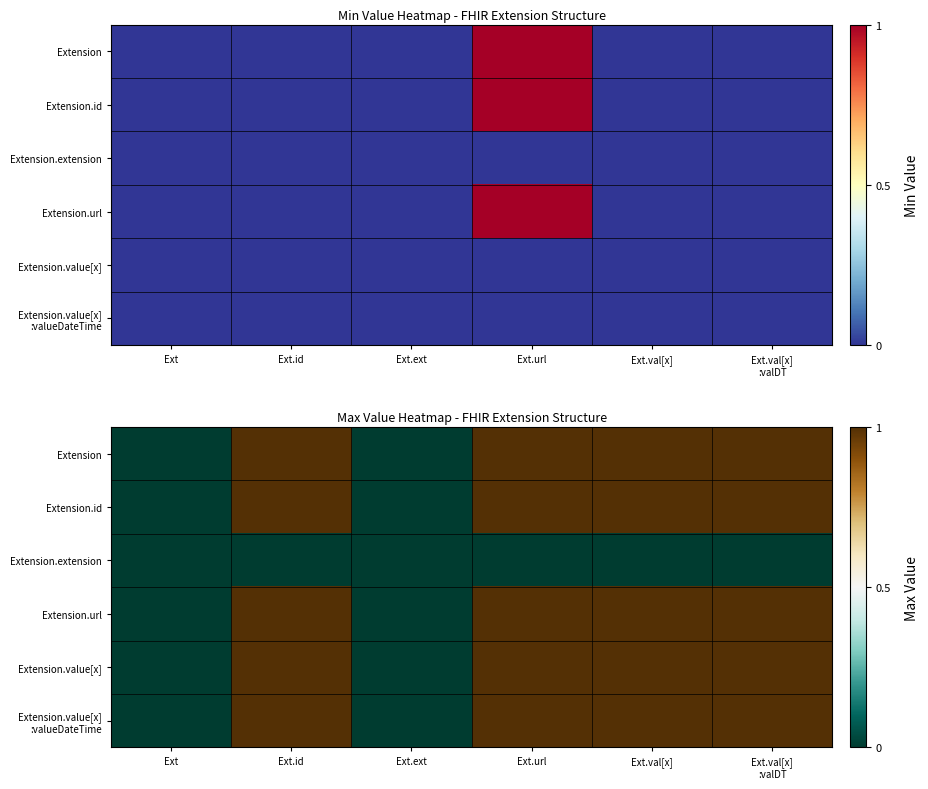

What is the difference between the Extension values at Ext.ext and Ext.val[x] :valDT?

1